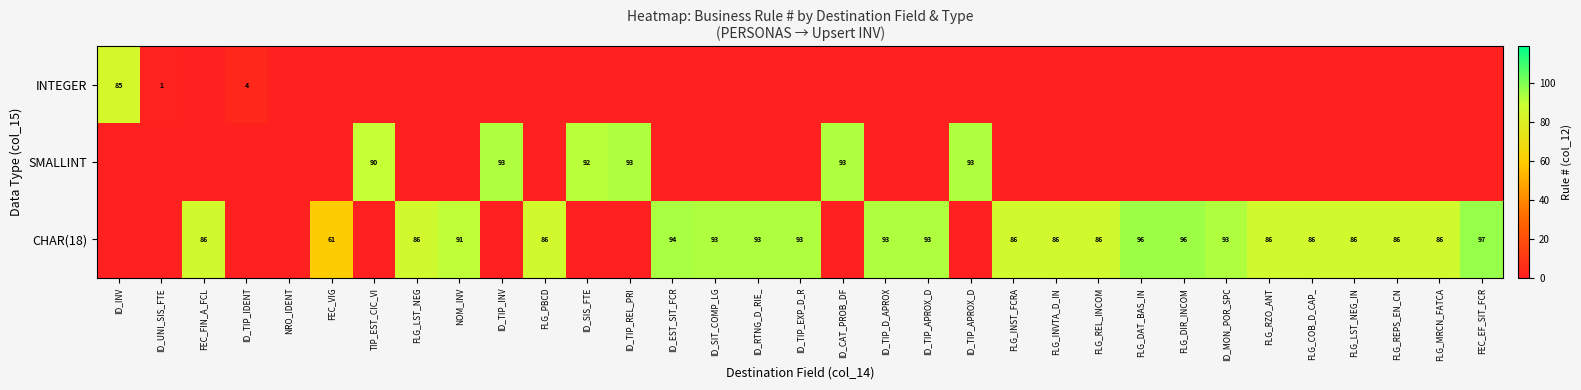

What is the spread (max minus min) of values at ID_TIP_REL_PRI?

93